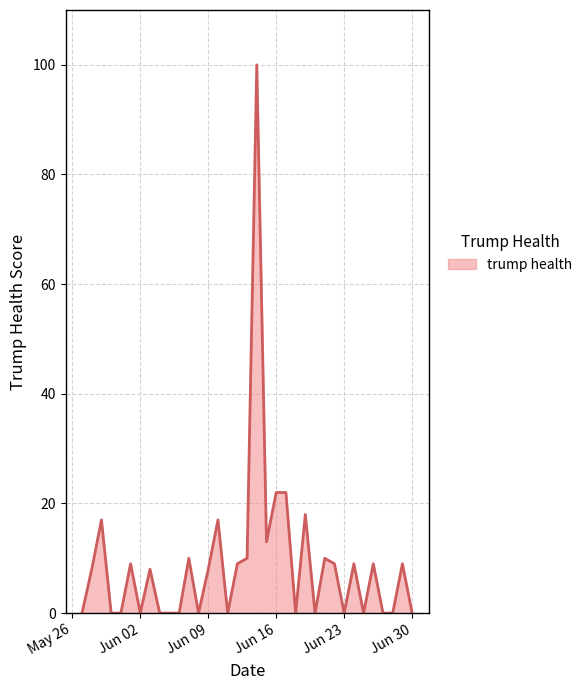

Reading left to right, extract all data points from this chart.

0	8	17	0	0	9	0	8	0	0	0	10	0	8	17	0	9	10	100	13	22	22	0	18	0	10	9	0	9	0	9	0	0	9	0